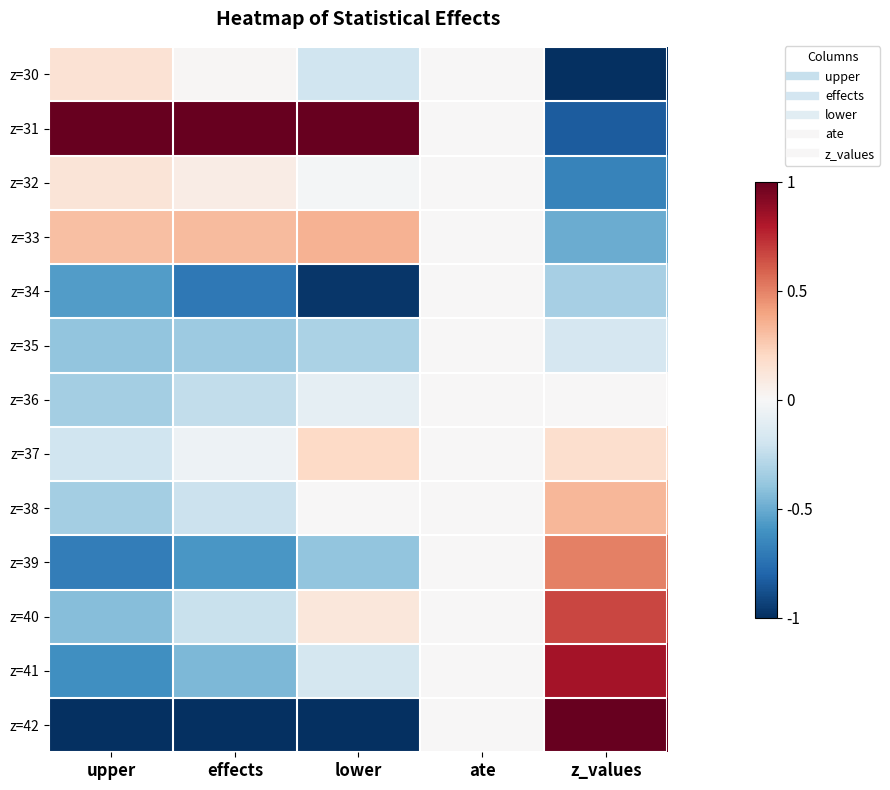

Reading left to right, what are all the values shown in this chart?

z=30: upper=0.1	effects=0.0	lower=-0.2	ate=0.0	z_values=-1.0
z=31: upper=1.0	effects=1.0	lower=1.0	ate=0.0	z_values=-0.8
z=32: upper=0.1	effects=0.1	lower=-0.0	ate=0.0	z_values=-0.7
z=33: upper=0.3	effects=0.3	lower=0.3	ate=0.0	z_values=-0.5
z=34: upper=-0.6	effects=-0.7	lower=-1.0	ate=0.0	z_values=-0.3
z=35: upper=-0.4	effects=-0.4	lower=-0.3	ate=0.0	z_values=-0.2
z=36: upper=-0.3	effects=-0.2	lower=-0.1	ate=0.0	z_values=0.0
z=37: upper=-0.2	effects=-0.0	lower=0.2	ate=0.0	z_values=0.2
z=38: upper=-0.3	effects=-0.2	lower=0.0	ate=0.0	z_values=0.3
z=39: upper=-0.7	effects=-0.6	lower=-0.4	ate=0.0	z_values=0.5
z=40: upper=-0.4	effects=-0.2	lower=0.1	ate=0.0	z_values=0.7
z=41: upper=-0.6	effects=-0.4	lower=-0.2	ate=0.0	z_values=0.8
z=42: upper=-1.0	effects=-1.0	lower=-1.0	ate=0.0	z_values=1.0